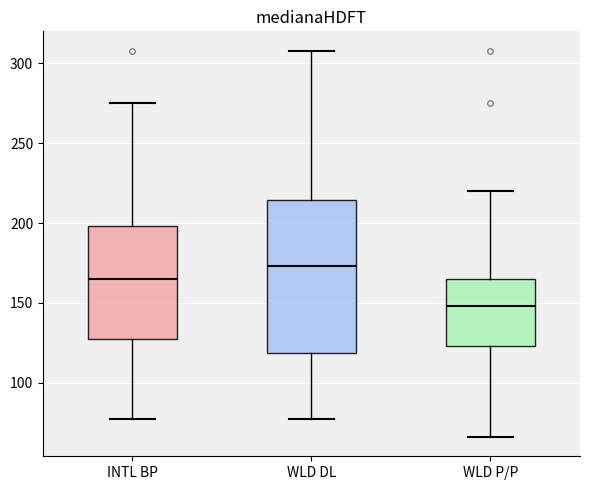

Reading left to right, transcribe this box plot: for each box, give where its median line is, the range the box spans, and where its two whiskers end, as read against the y-axis. The values are not printed on the chart, so give them approximately, as read against the axis.

INTL BP: median 165, box 130 to 200, whiskers 75 to 275
WLD DL: median 175, box 120 to 215, whiskers 75 to 310
WLD P/P: median 150, box 125 to 165, whiskers 65 to 220